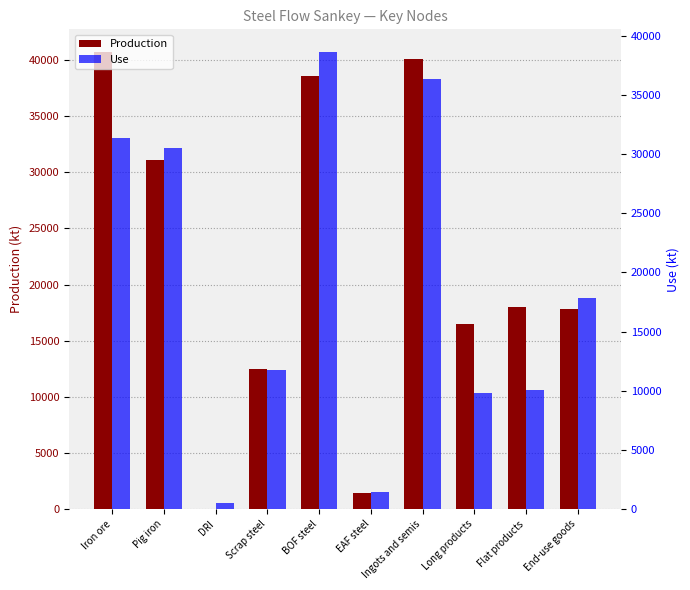

What are all the series names shown in the legend?

Production, Use